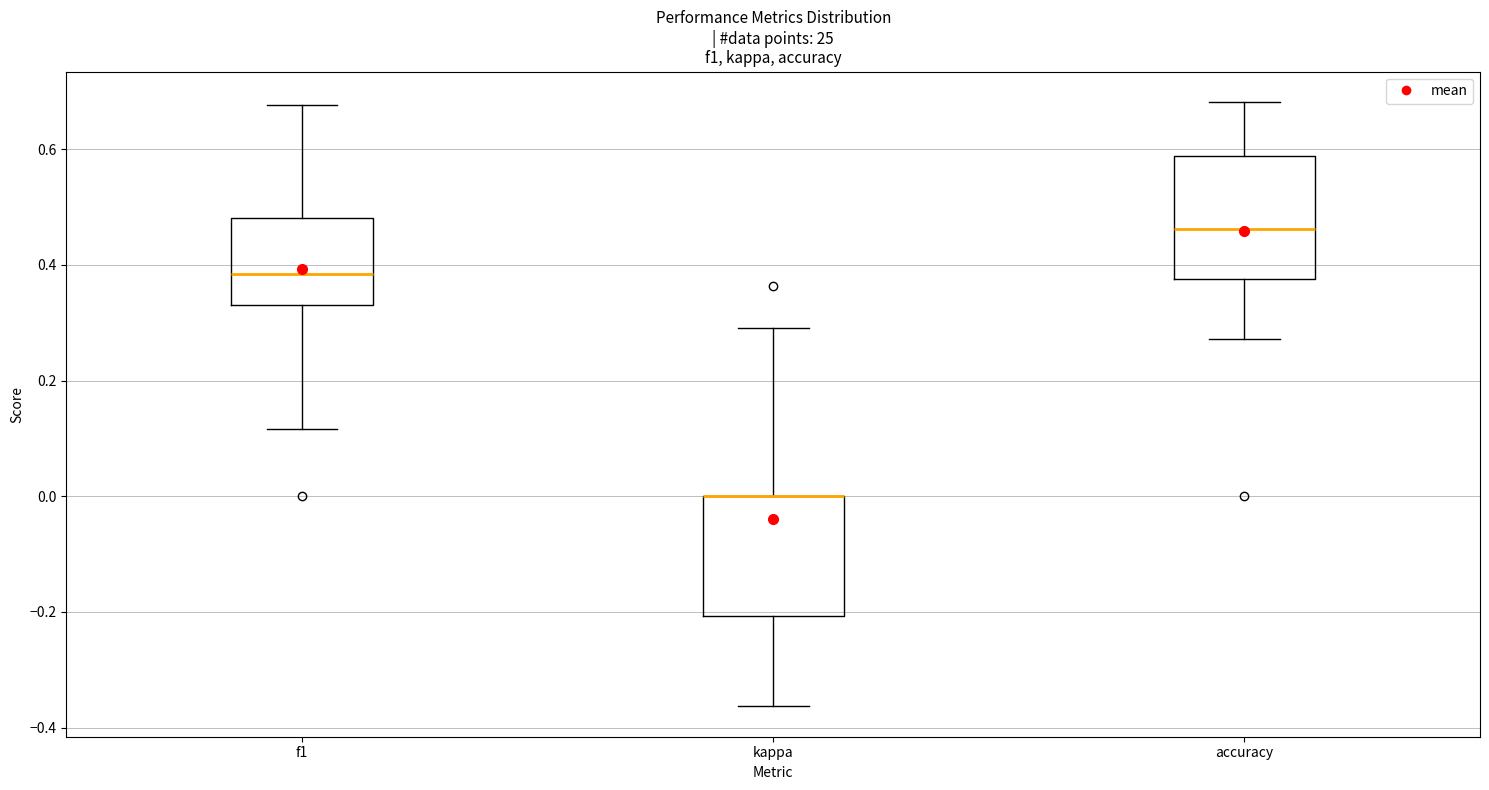

Reading left to right, read every box against the y-axis: the position of its median line, the range the box covers, and the ends of its whiskers. The values are not printed on the chart, so give them approximately, as read against the axis.

f1: median 0.38, box 0.34 to 0.48, whiskers 0.12 to 0.68
kappa: median 0.00 (drawn on the box's upper edge), box -0.20 to 0.00, whiskers -0.36 to 0.30
accuracy: median 0.46, box 0.38 to 0.58, whiskers 0.28 to 0.68